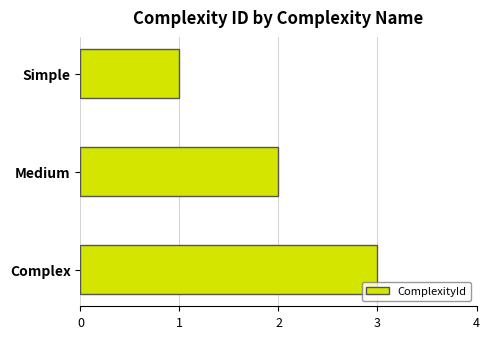

Reading top to bottom, list all the values displayed in this chart.

1	2	3